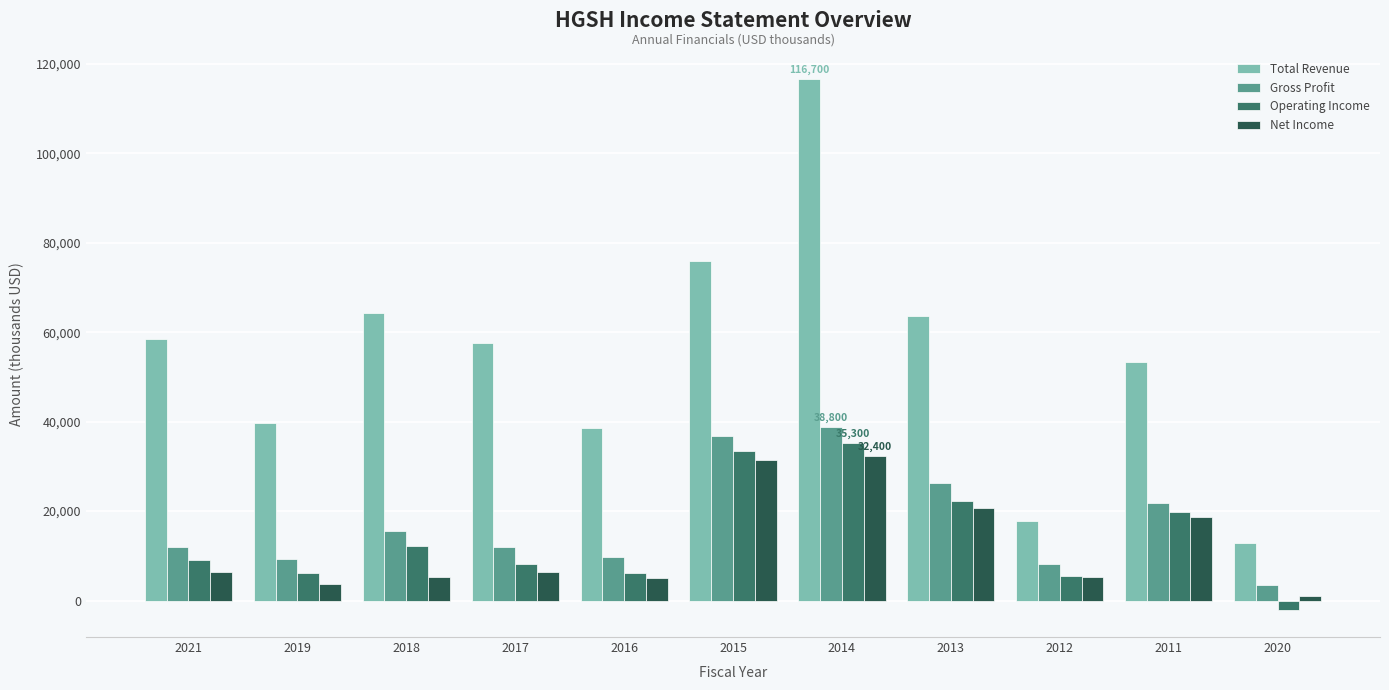

What value does the Operating Income series have at 2014, to the nearest 100?

35300